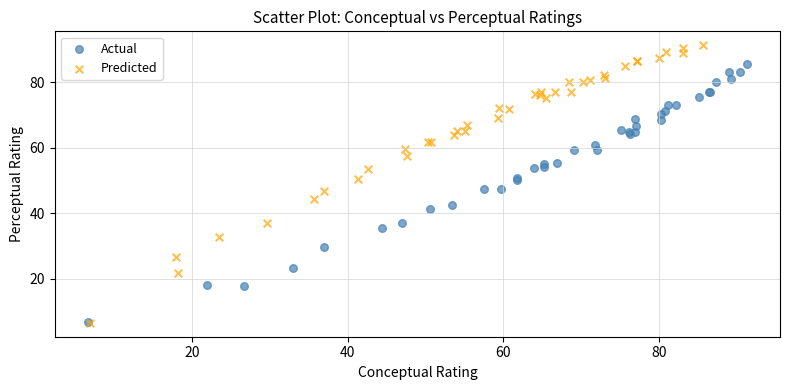

What are all the series names shown in the legend?

Actual, Predicted